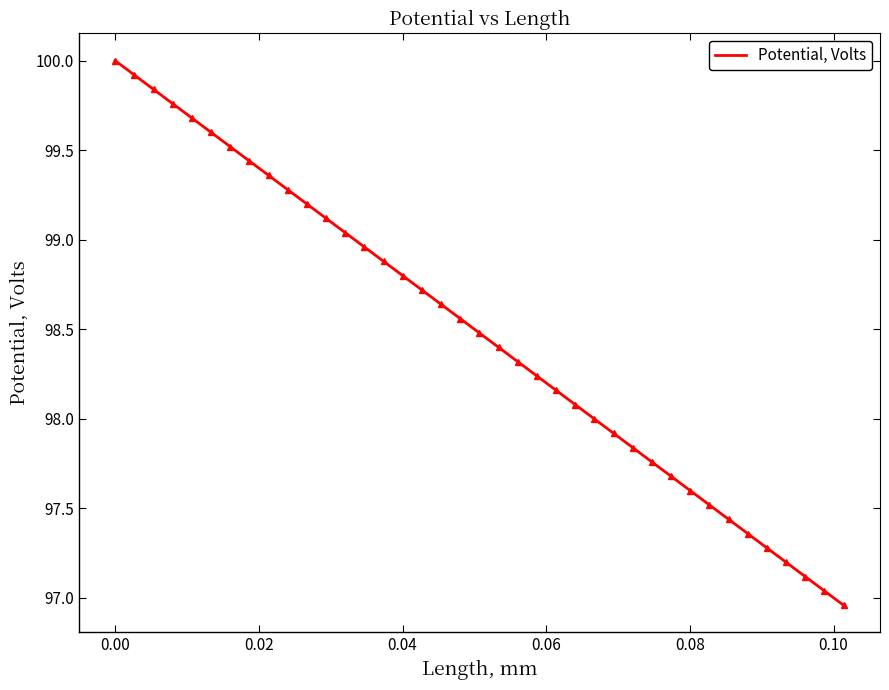

What is the difference between the maximum and minimum values?

3.0